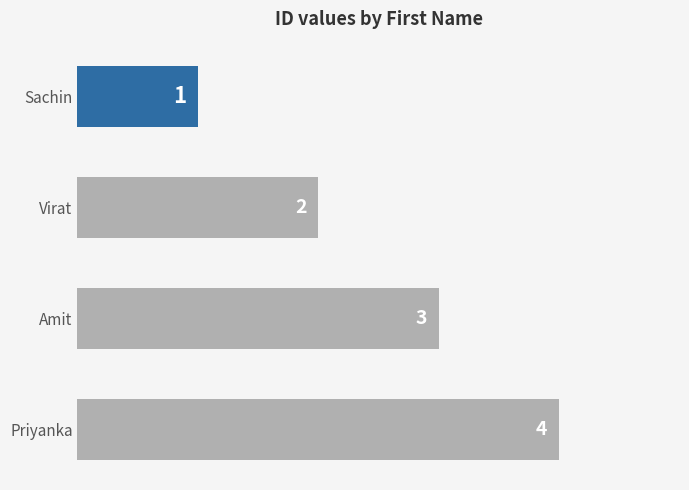

What is the label of the 3rd bar from the bottom?

Virat